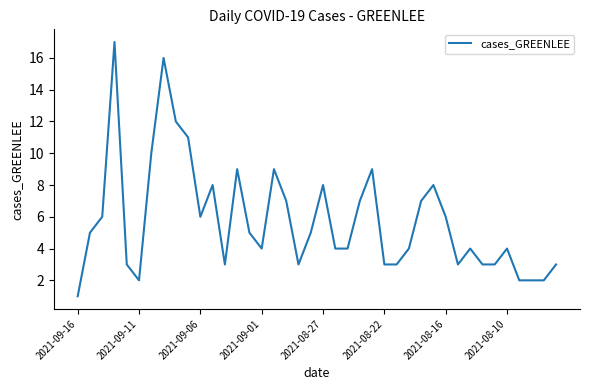

Is this an area chart (filled region under the line)?

No